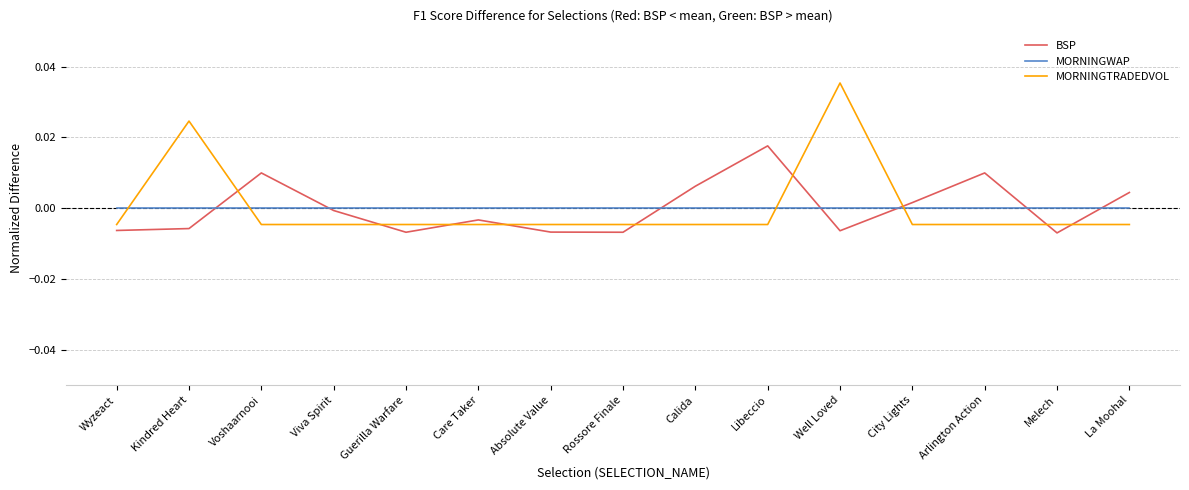

How many intersections are there between MORNINGTRADEDVOL and MORNINGWAP?

4